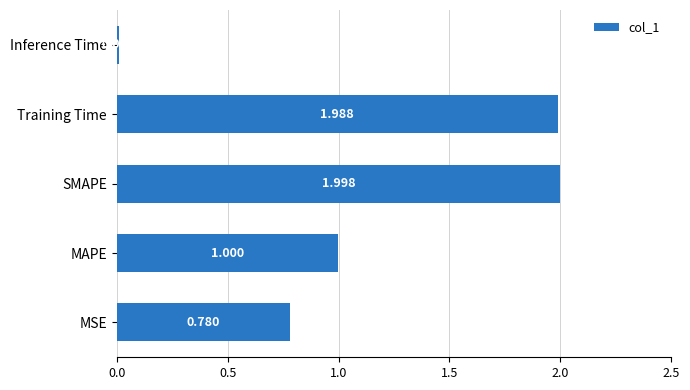

List the labels in order of value, largest first.

SMAPE, Training Time, MAPE, MSE, Inference Time